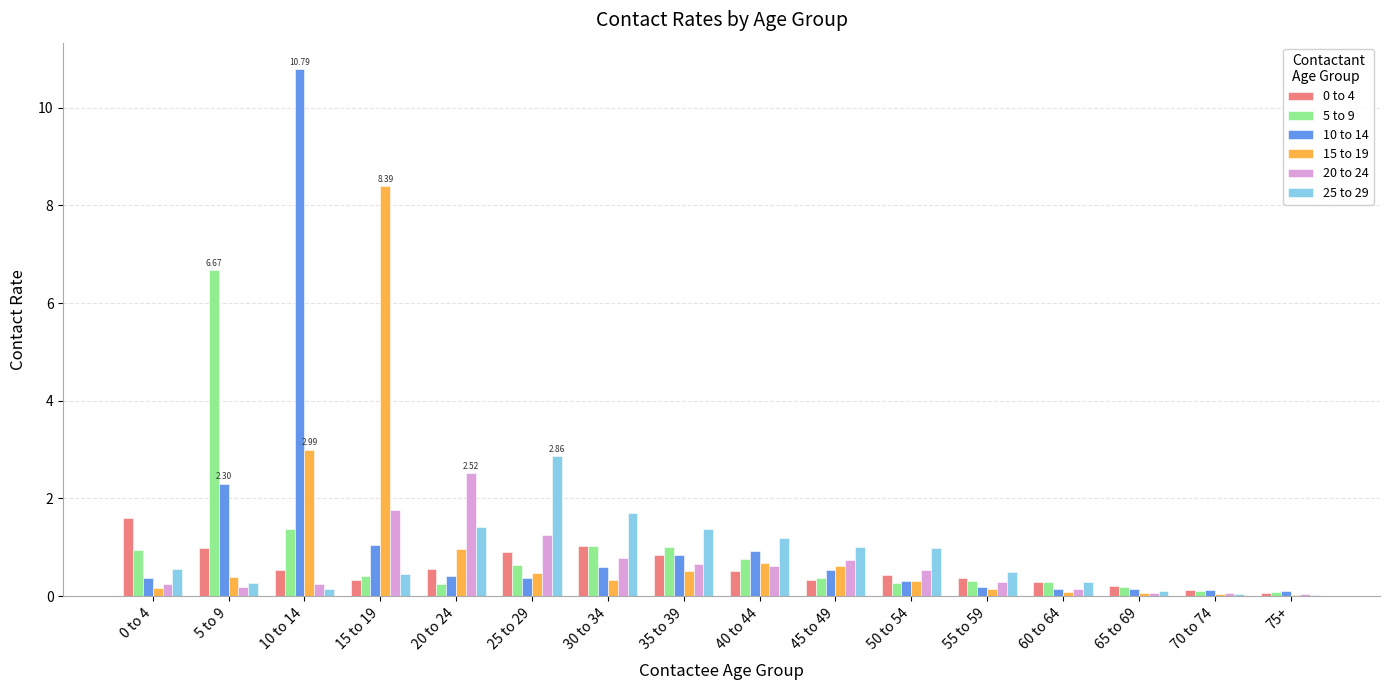

Is the value of 5 to 9 at 5 to 9 greater than the value of 15 to 19 at 45 to 49?

Yes